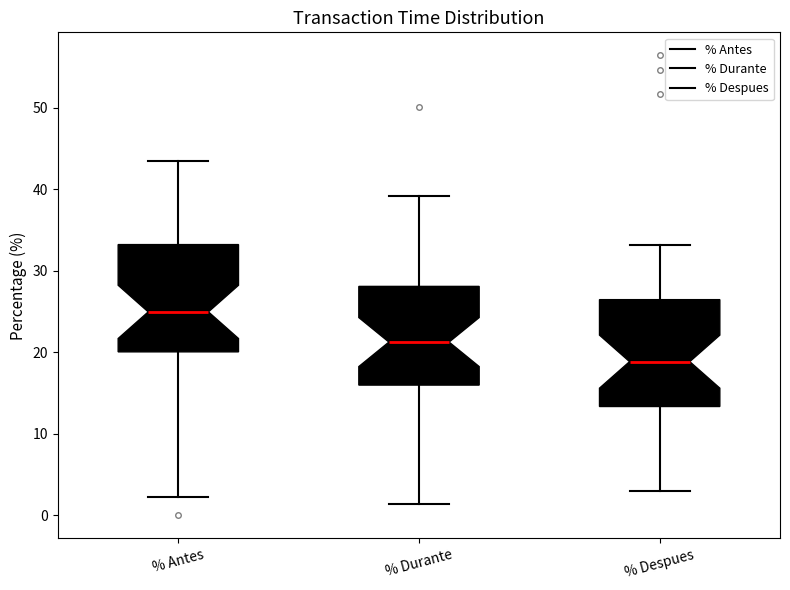

Where is the lower edge of the box for % Despues on the y-axis? The values are not printed on the chart, so give them approximately, as read against the axis.

13